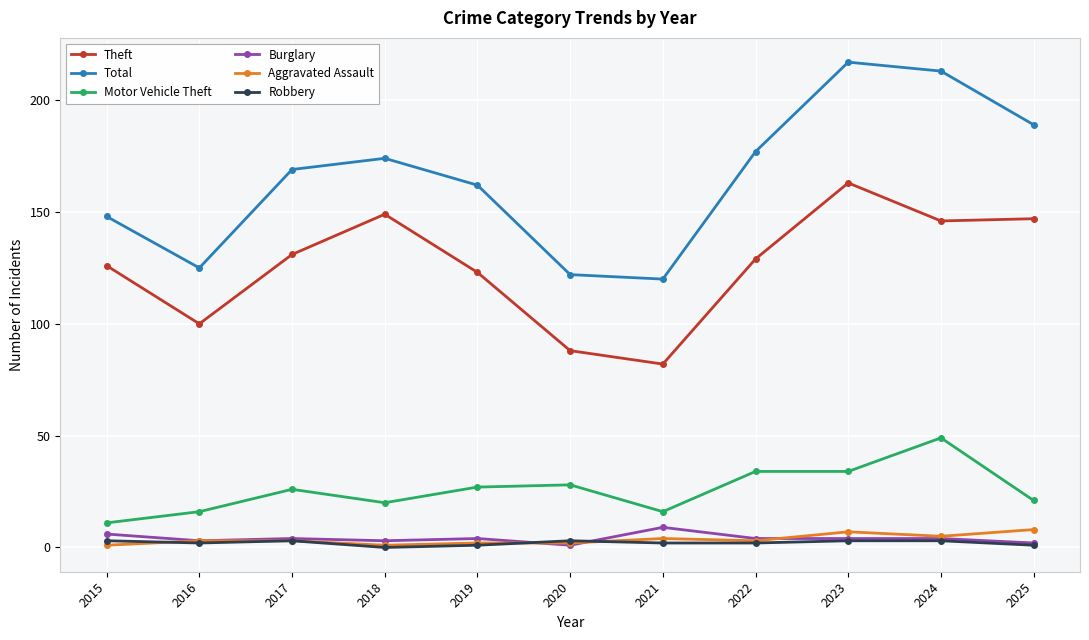

Where is the first local minimum for Total?

2016